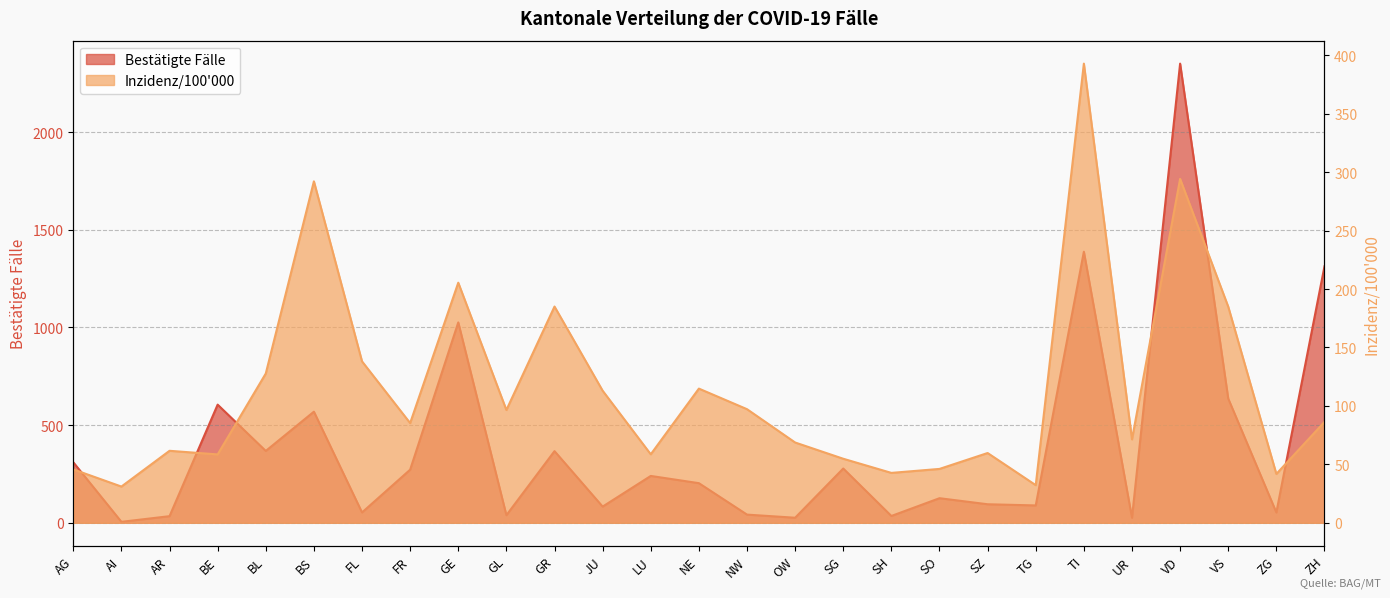

Reading right to left, transcribe all the data shown in this chart.

Bestätigte Fälle: 1313.0	53.0	636.0	2351.0	26.0	1388.0	89.0	95.0	126.0	35.0	278.0	26.0	42.0	203.0	240.0	83.0	367.0	39.0	1026.0	272.0	53.0	569.0	368.0	605.0	34.0	5.0	310.0
Inzidenz/100000: 86.3	41.8	184.9	294.2	71.4	392.8	32.2	59.7	46.1	42.7	54.8	68.7	97.2	114.8	58.6	113.0	185.0	96.5	205.4	85.3	138.1	292.1	127.7	58.5	61.6	31.0	45.7